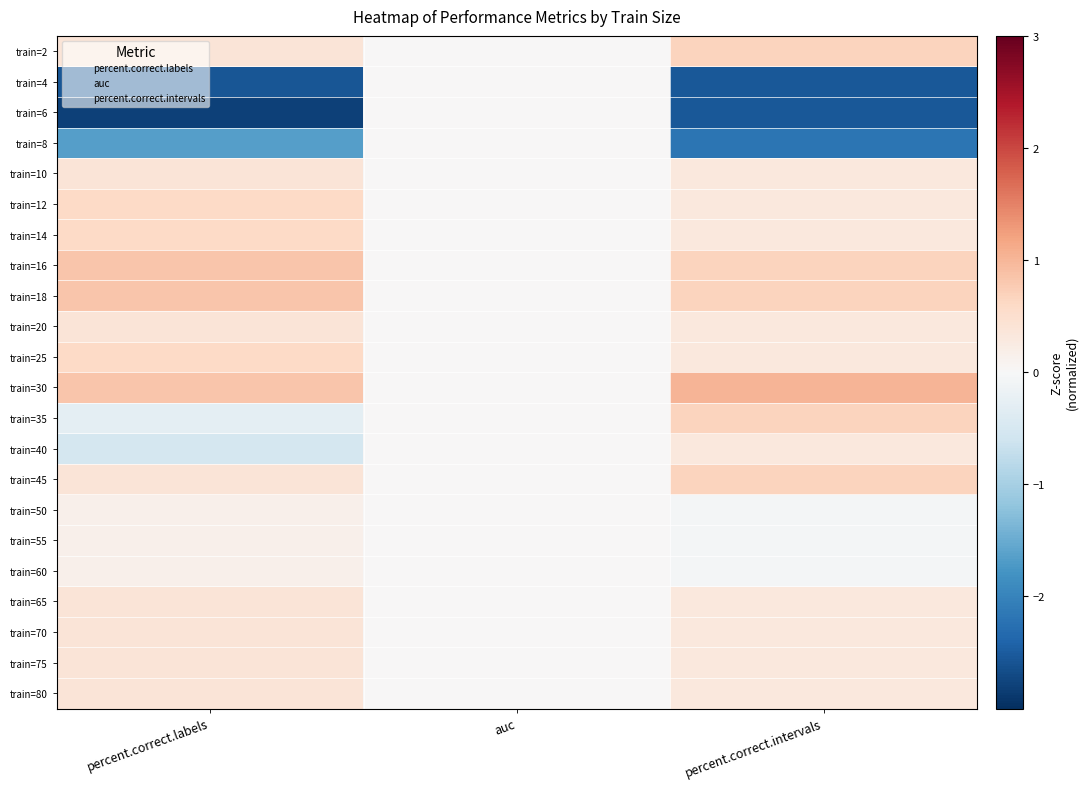

What is the difference between the highest and lowest values at percent.correct.intervals?

3.6